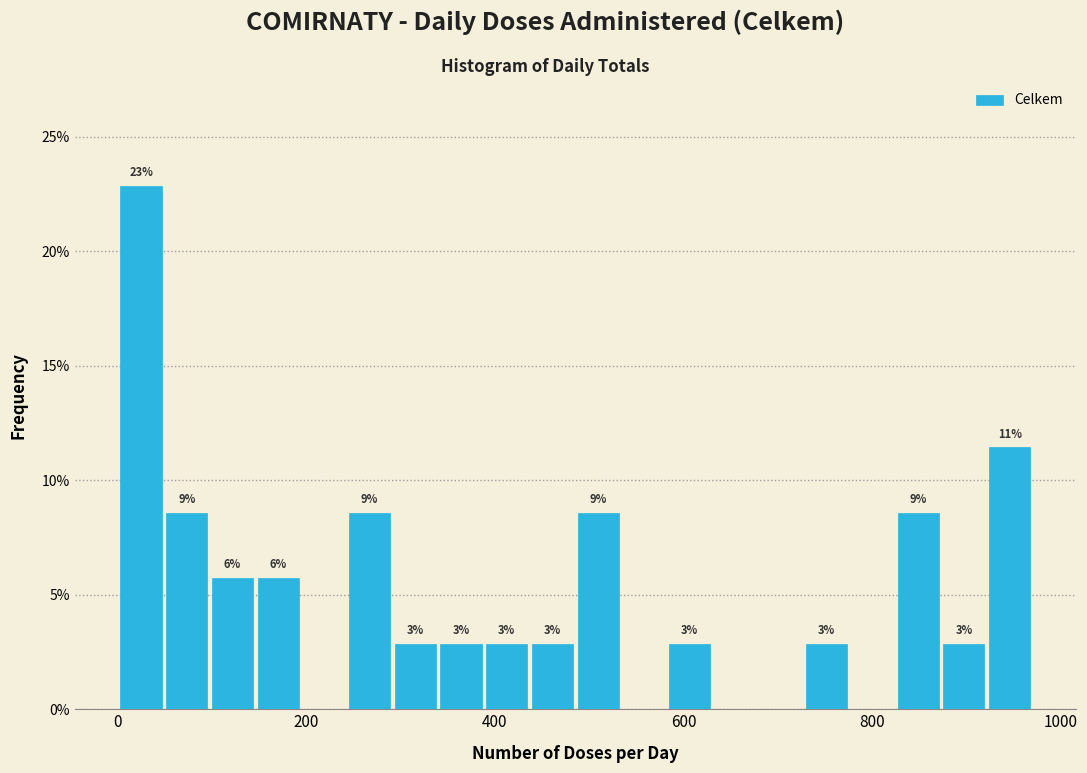

Read against the x-axis, roughly where is the centre of the tallest bar?

20